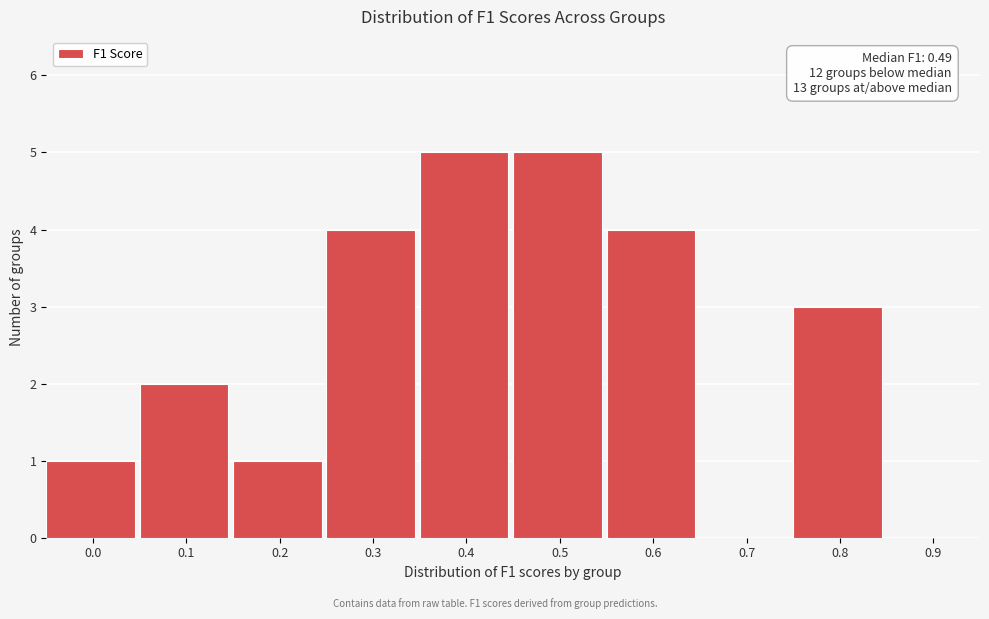

Reading right to left, what are all the values shown in this chart?

0.9=0	0.8=3	0.7=0	0.6=4	0.5=5	0.4=5	0.3=4	0.2=1	0.1=2	0.0=1